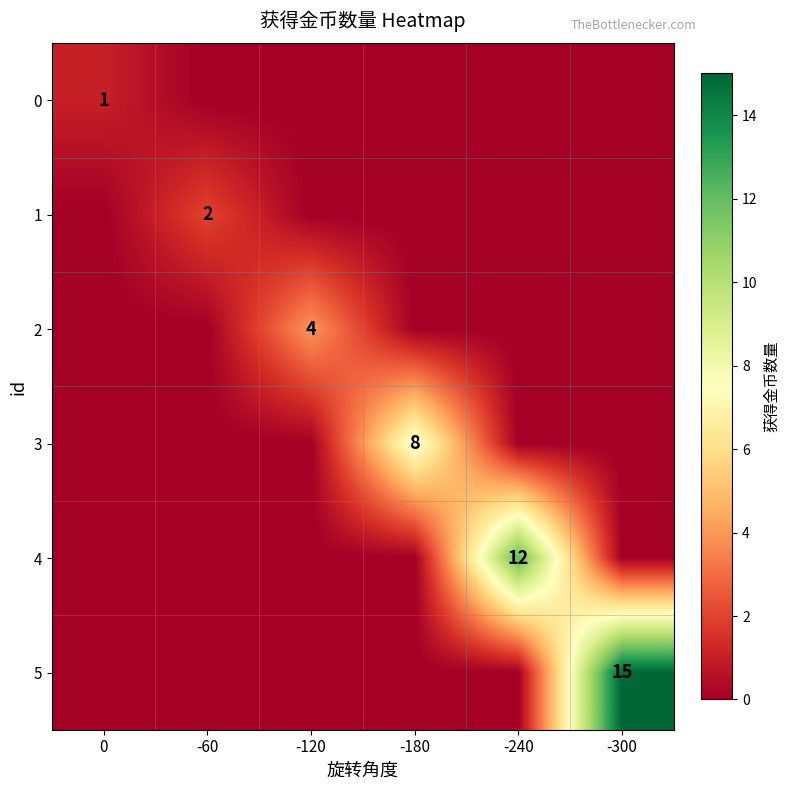

How many positive values does the row_0 series have?

1